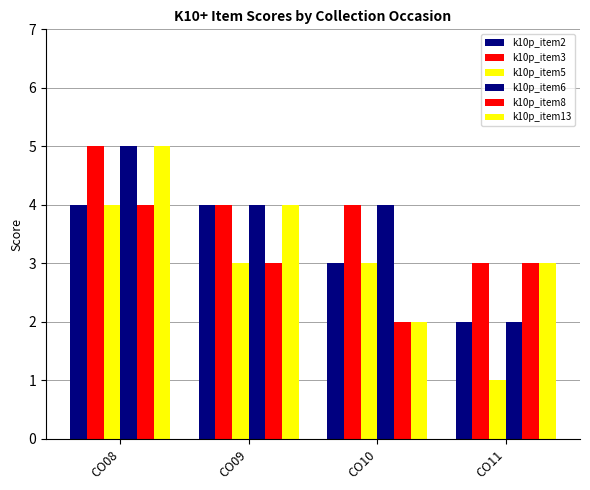

At which label does k10p_item6 reach its minimum?

CO11